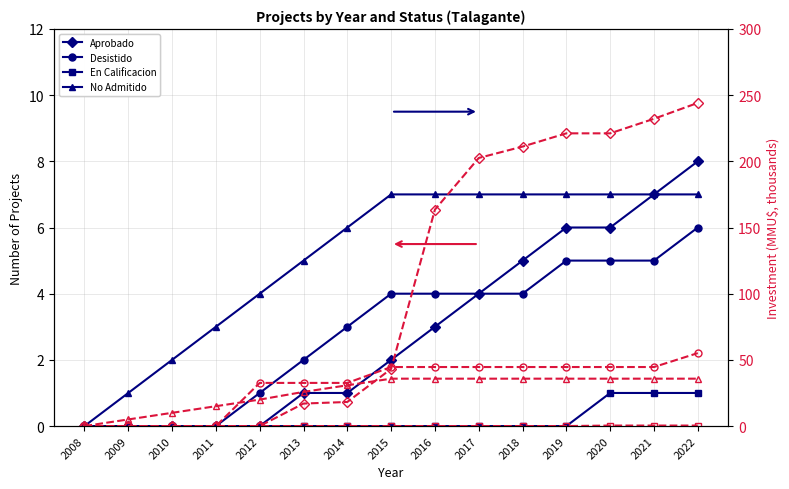

The value of En Calificacion at 2017 is -1. True or false?

False